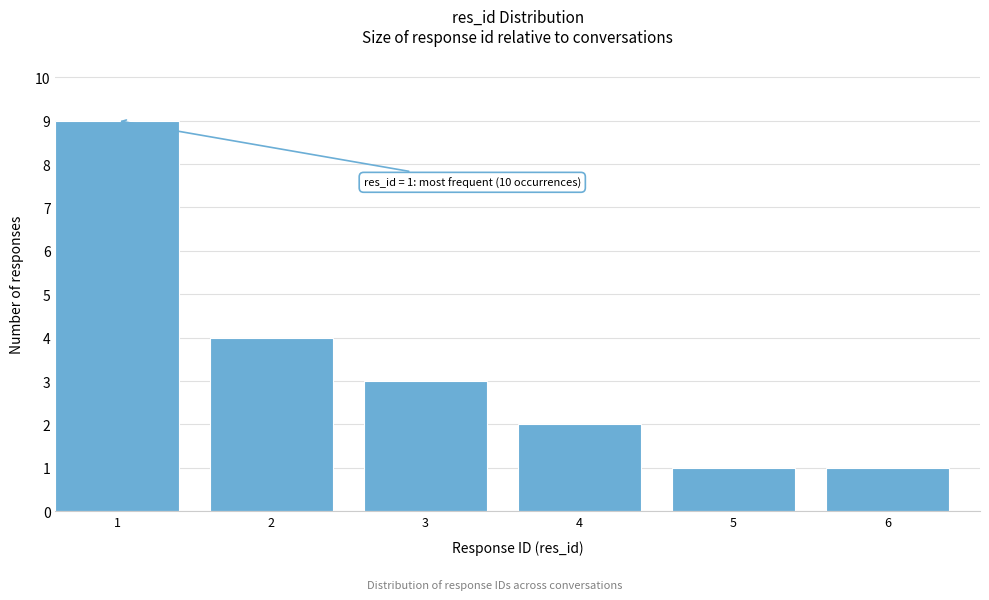

Reading left to right, what are all the values shown in this chart?

9	4	3	2	1	1